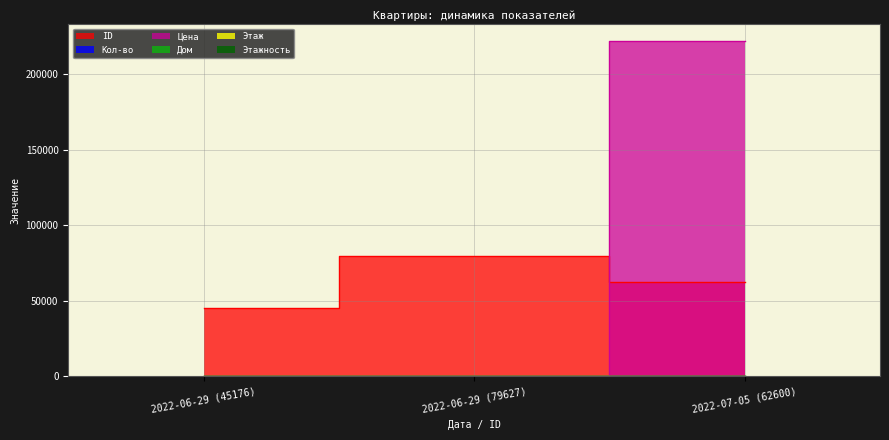

Reading right to left, transcribe all the data shown in this chart.

ID: 2022-07-05 (62600)=62600	2022-06-29 (79627)=79627	2022-06-29 (45176)=45176
Кол-во: 2022-07-05 (62600)=0	2022-06-29 (79627)=2	2022-06-29 (45176)=0
Цена: 2022-07-05 (62600)=222222	2022-06-29 (79627)=0	2022-06-29 (45176)=0